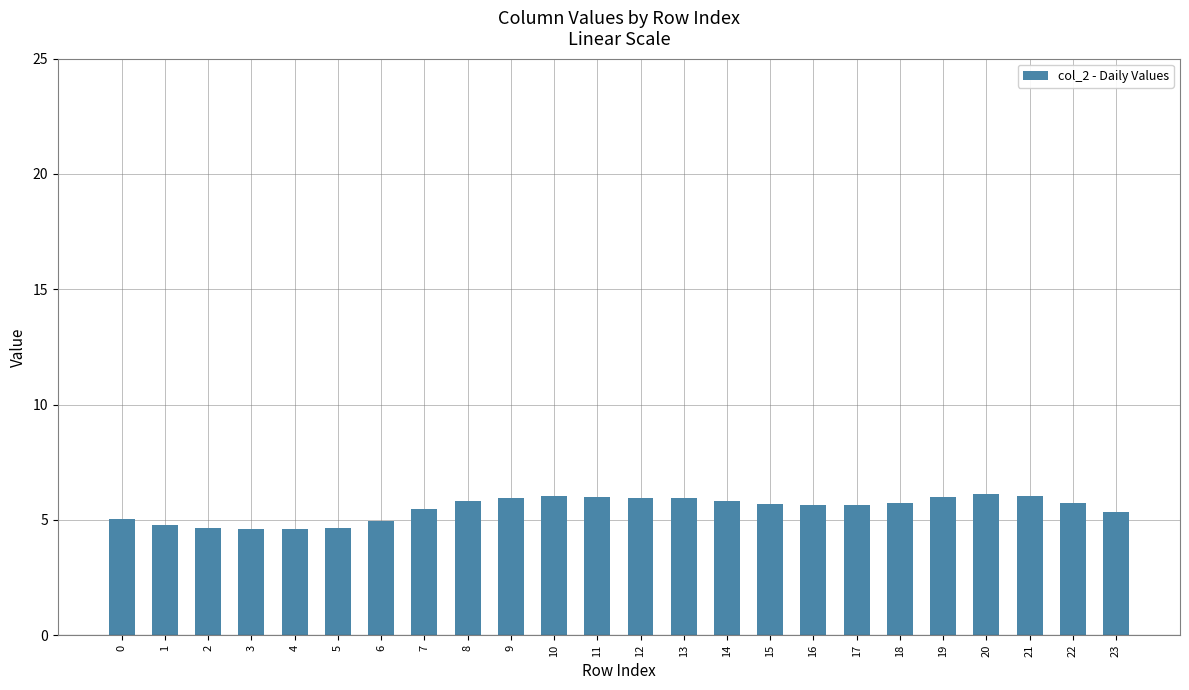

The chart shows a value of 9.8 at 15. True or false?

False